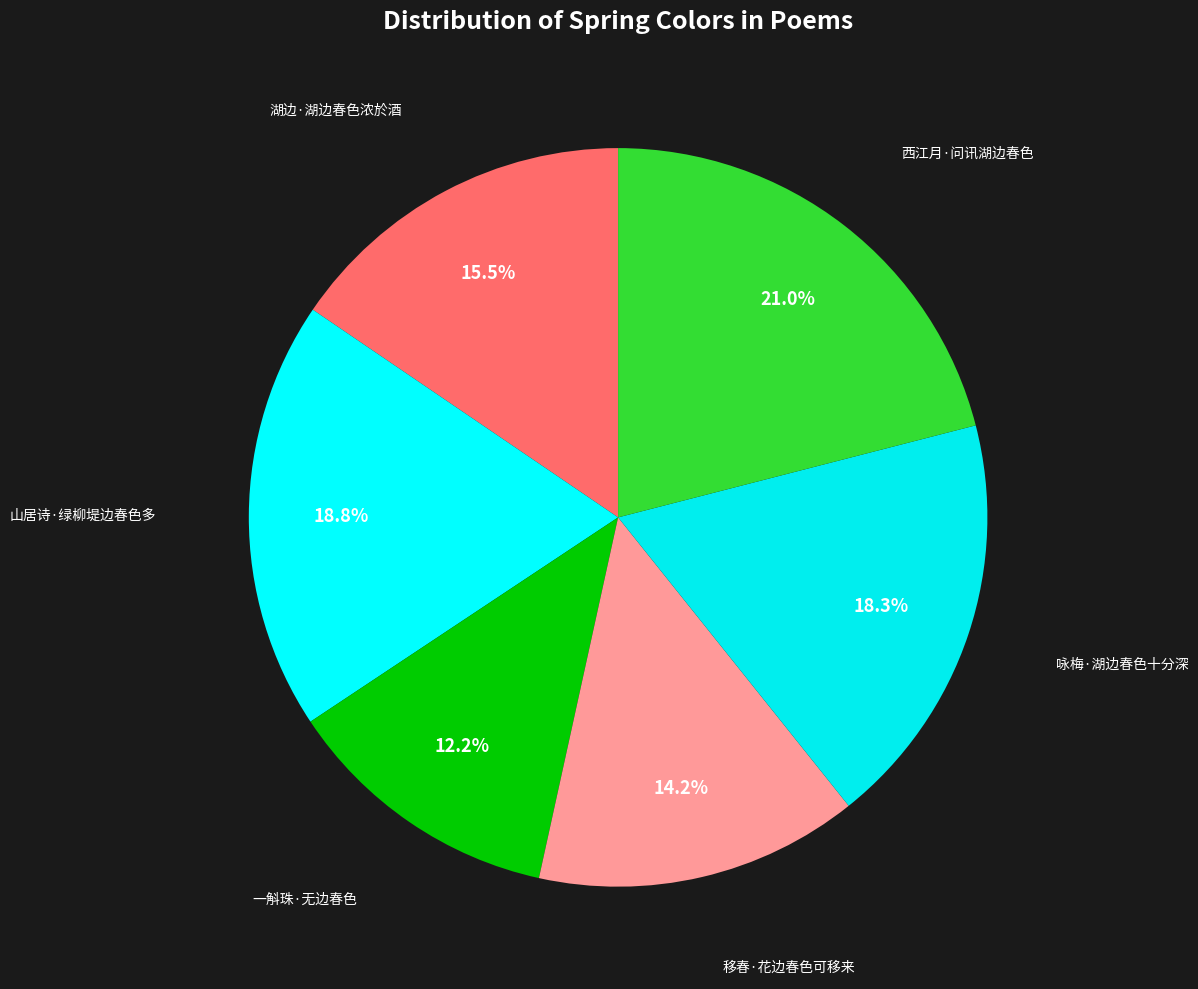

How many segments does this pie chart have?

6